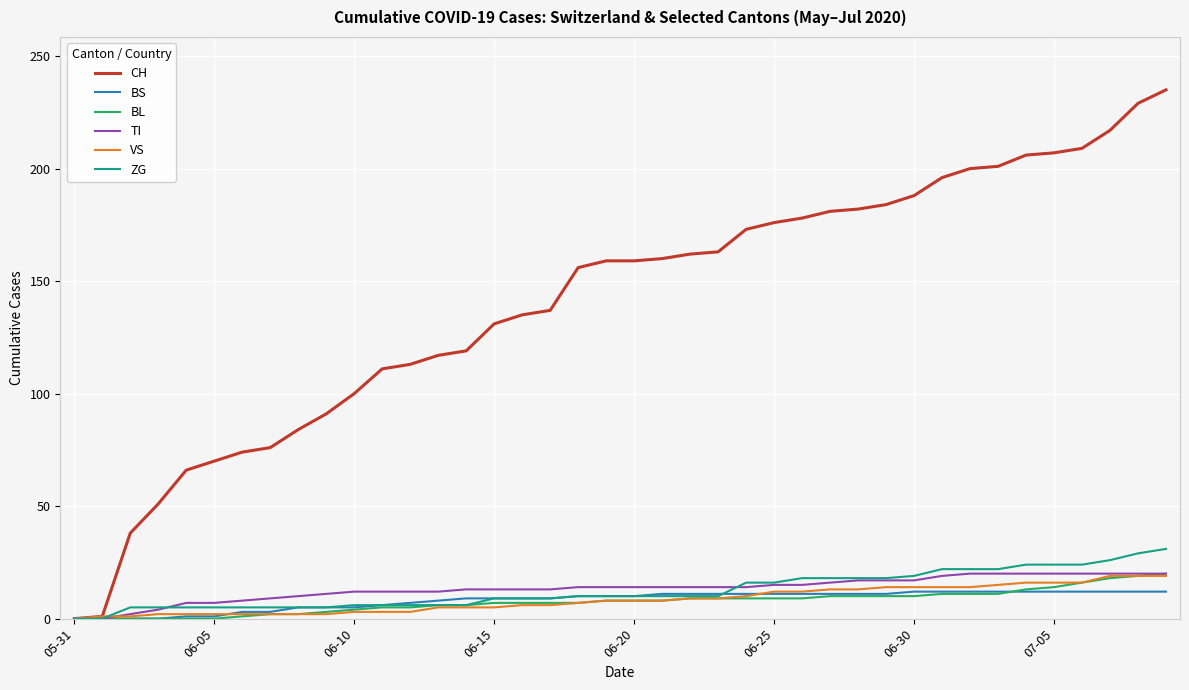

What is the maximum value shown in the chart?

235